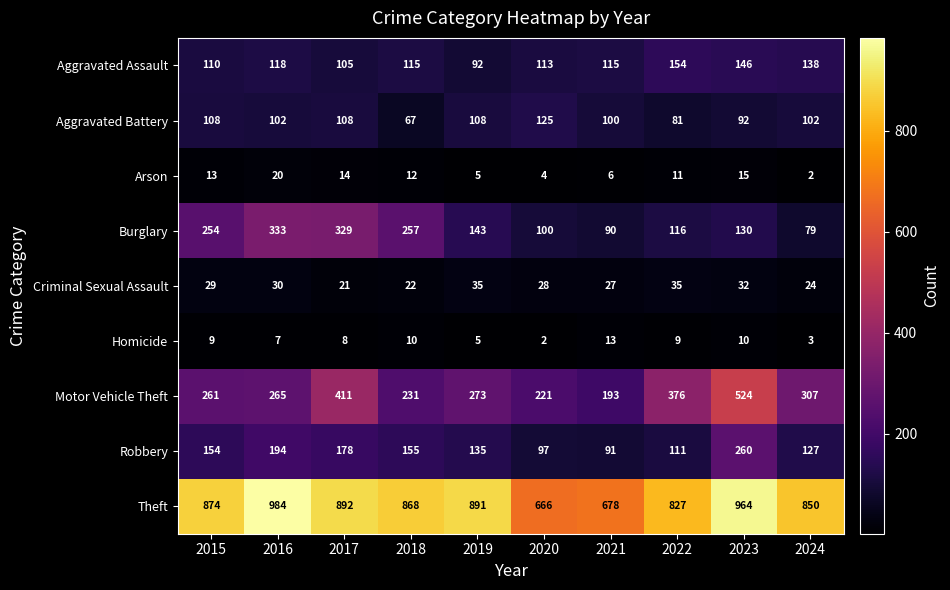

True or false: Homicide has a value of 9 at 2015.

True